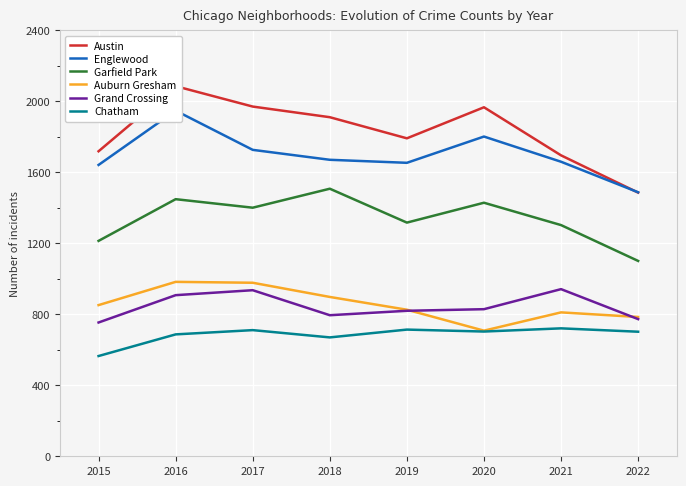

What is the minimum value shown in the chart?

565